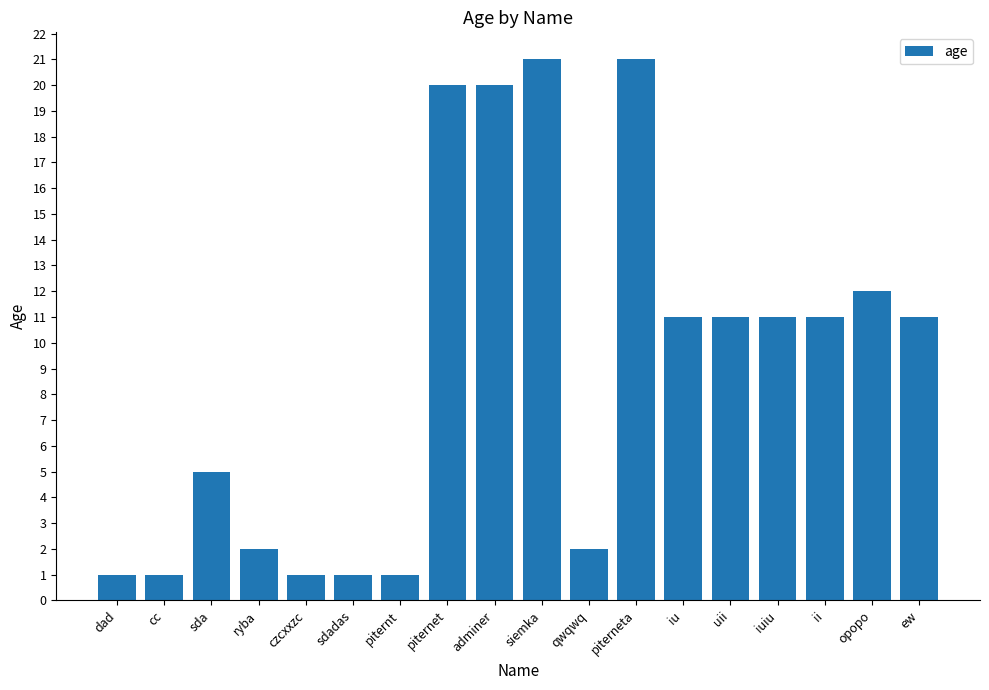

The chart shows a value of 18 at ew. True or false?

False